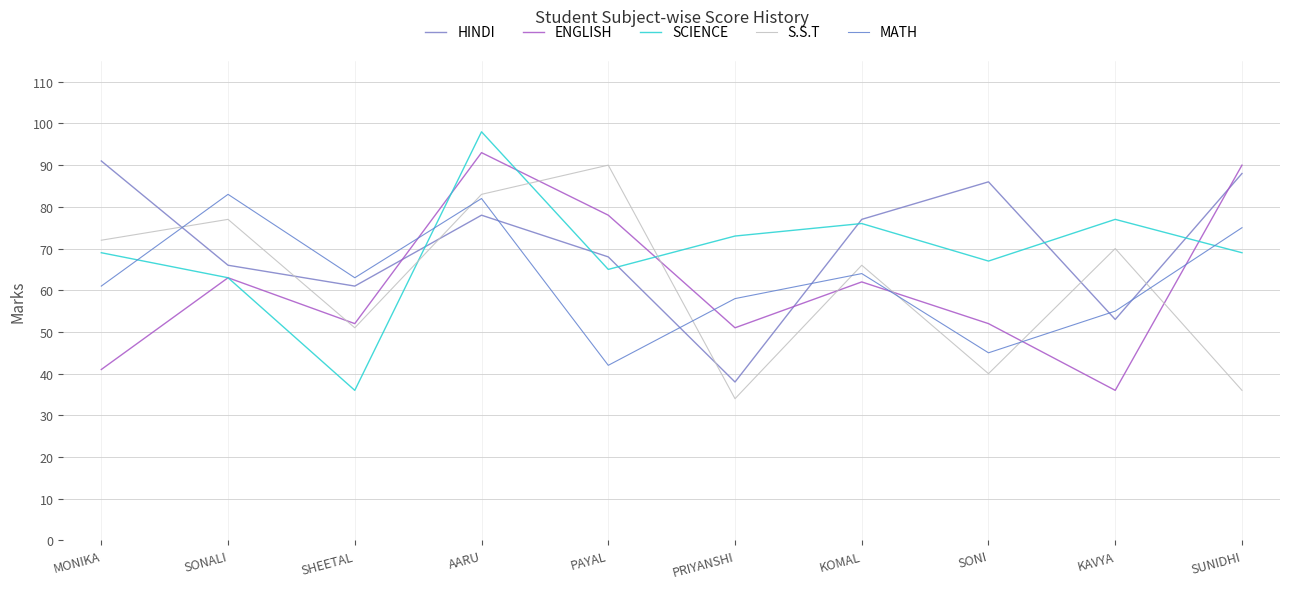

Count the number of data series in this chart.

5